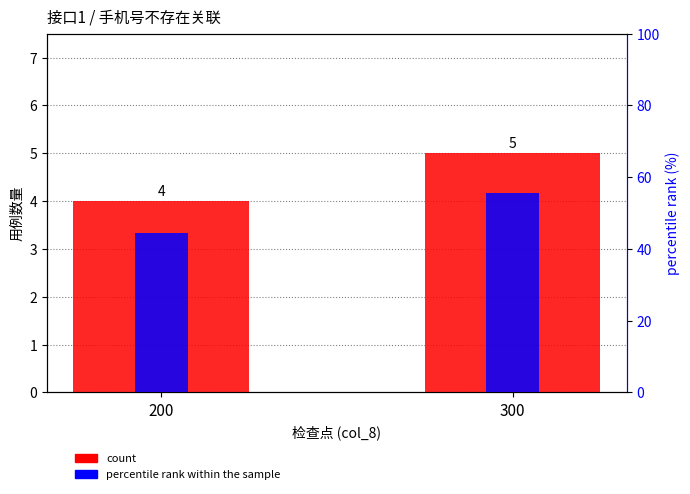

What is the difference between the maximum and minimum values in the count series?

1.0